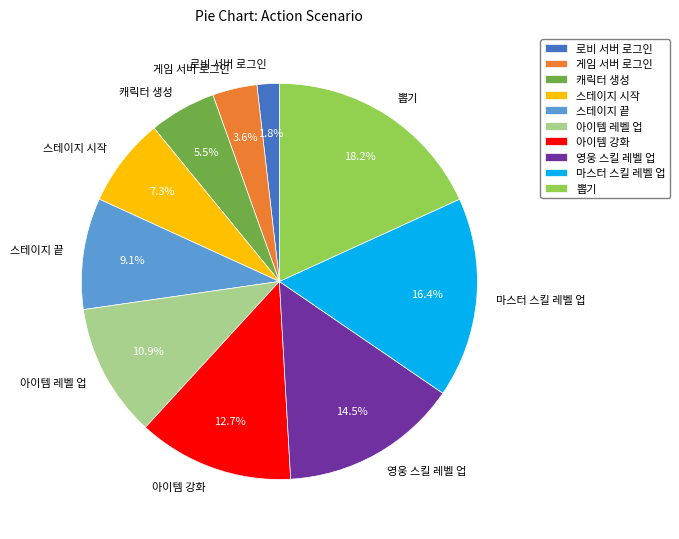

How many segments does this pie chart have?

10